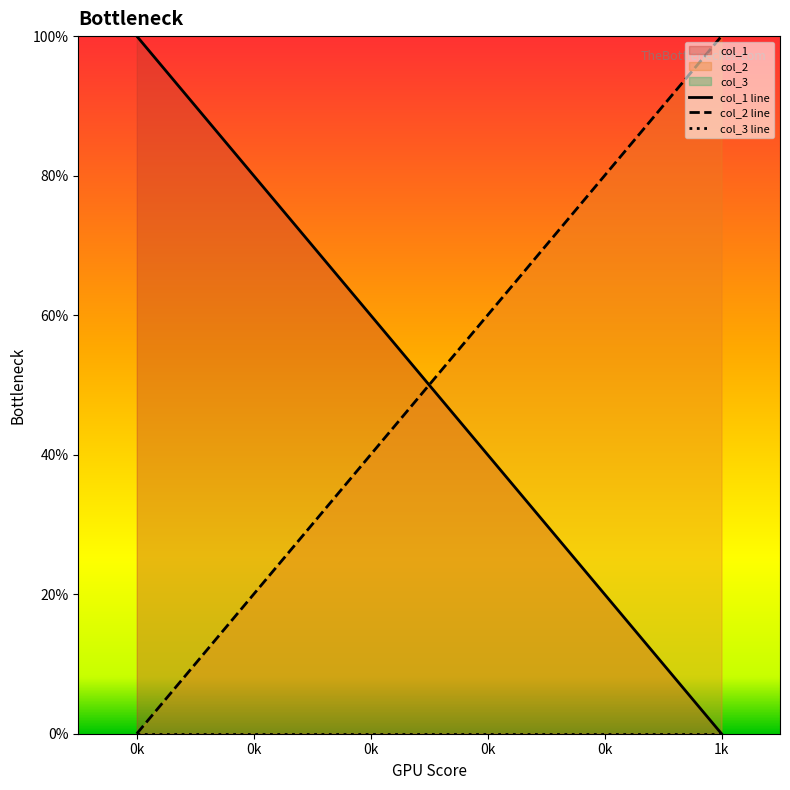

Is the value of col_2 line at 0k greater than the value of col_3 line at 0k?

No